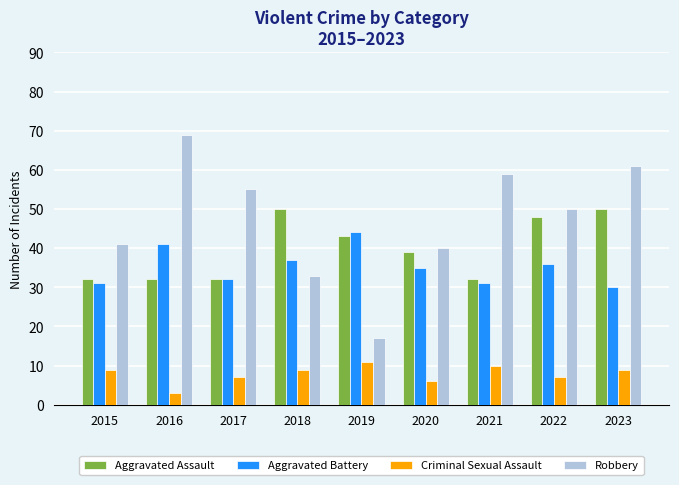

What is the difference between the highest and lowest values at 2020?

34